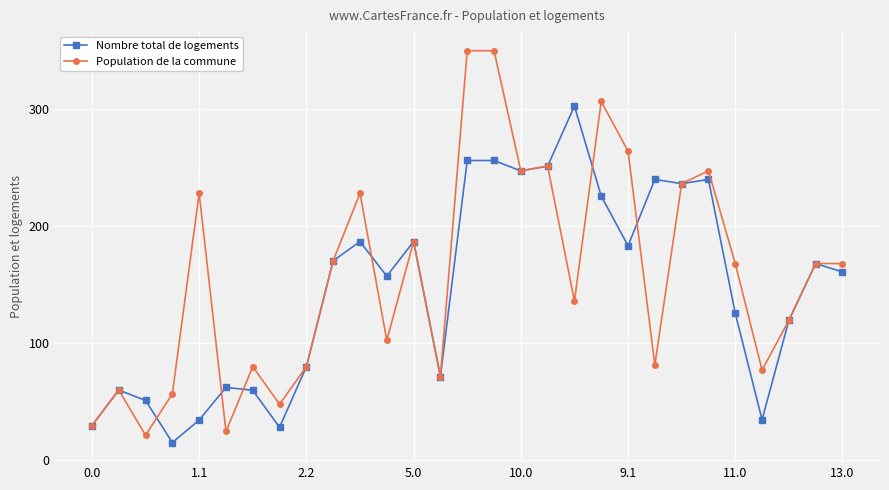

What is the value of the Population de la commune point at the 6th from the left?

24.6